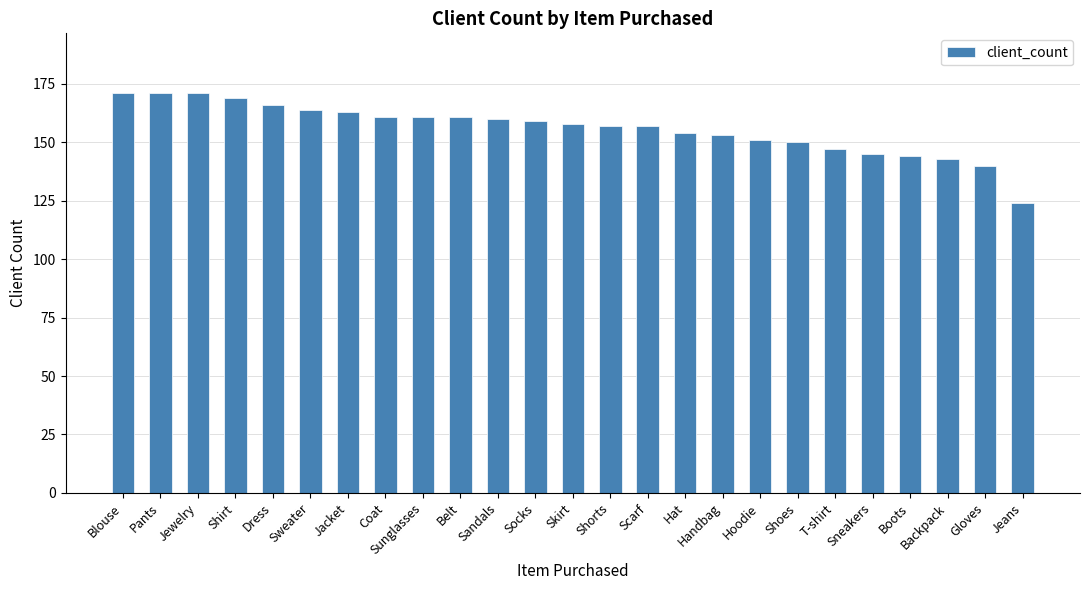

Count the number of categories in the chart.

25